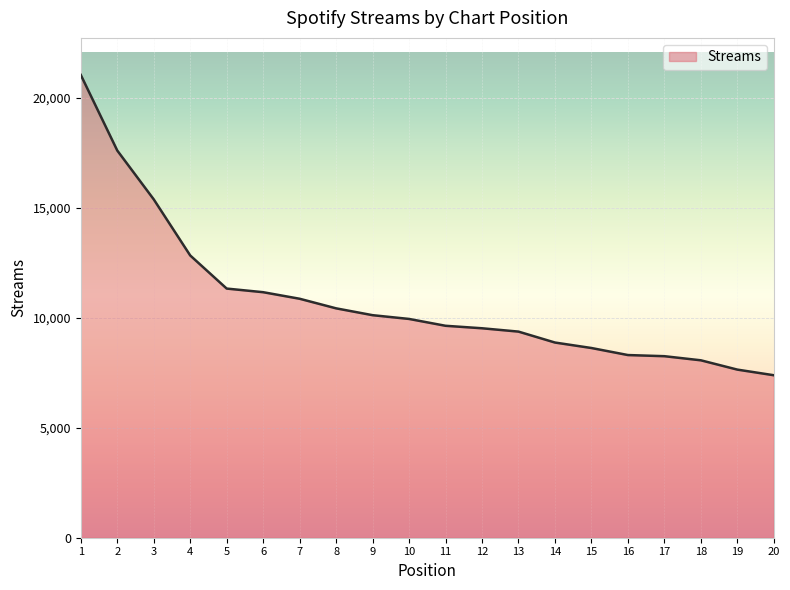

What value does the data have at 20, to the nearest 50?

7400